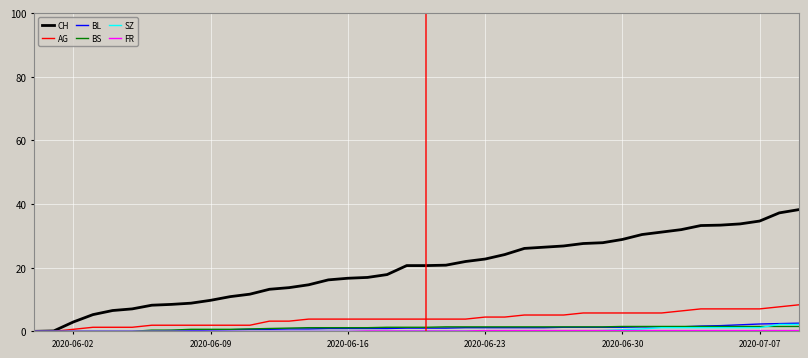

Which series has the largest total across all categories?

CH